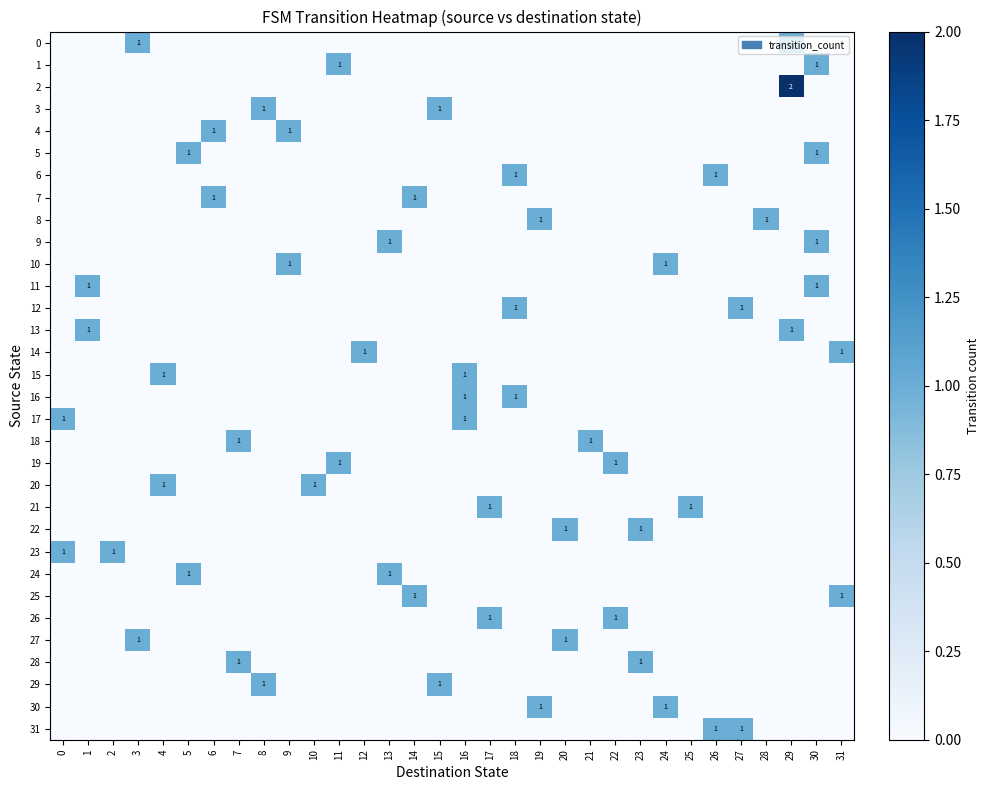

Count the 18 values in the range 0 to 1.

32